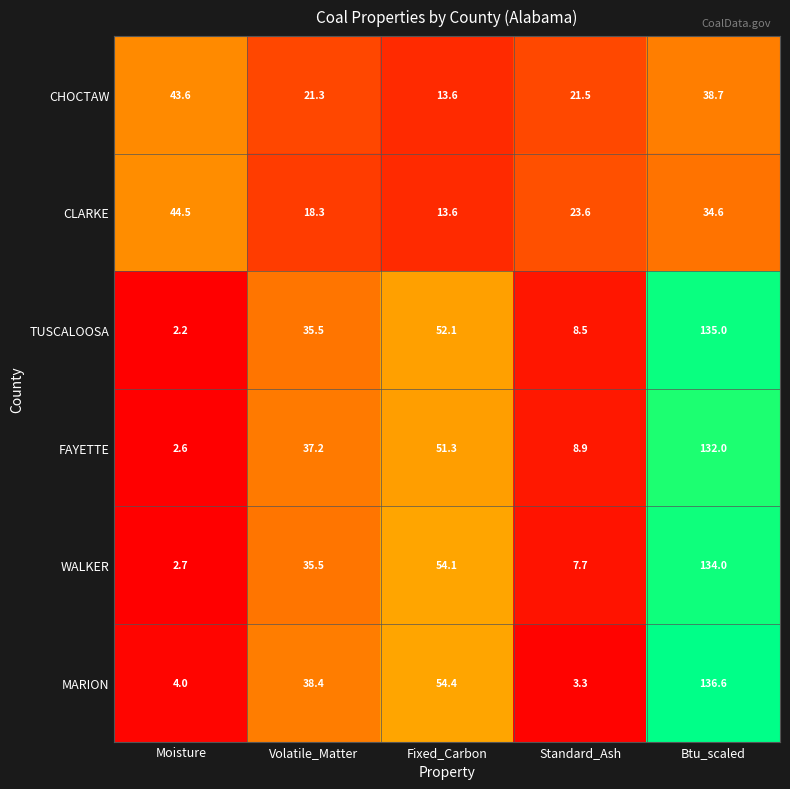

What is the average value of the WALKER series?

46.8